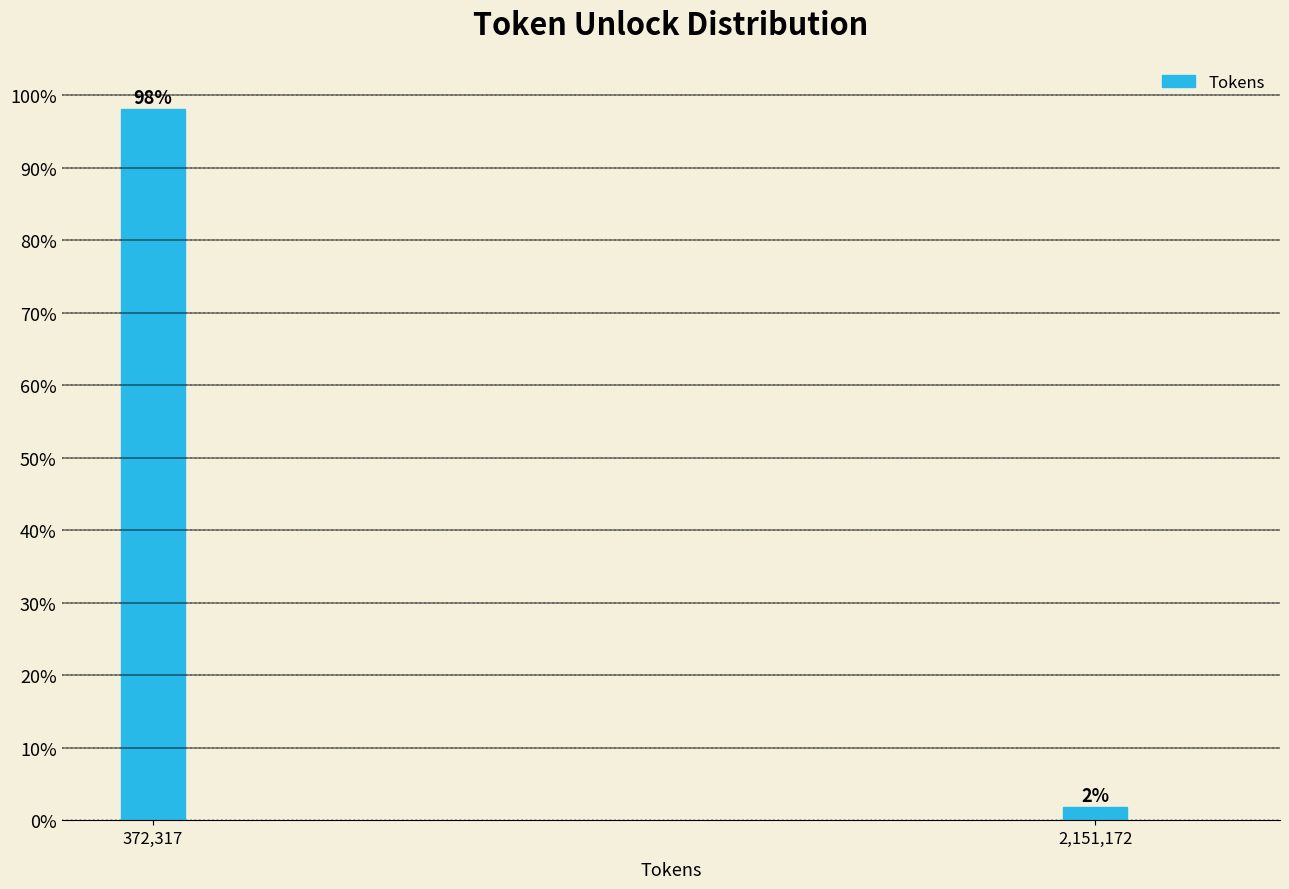

Is it true that the value at 372,317 is 176.2?

False